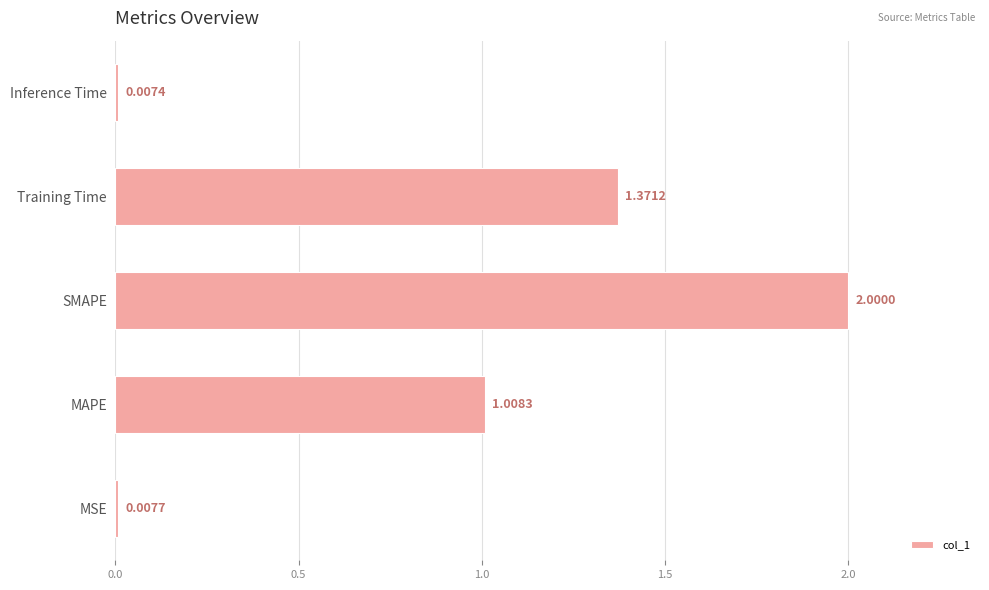

Which label corresponds to the smallest value in the chart?

Inference Time